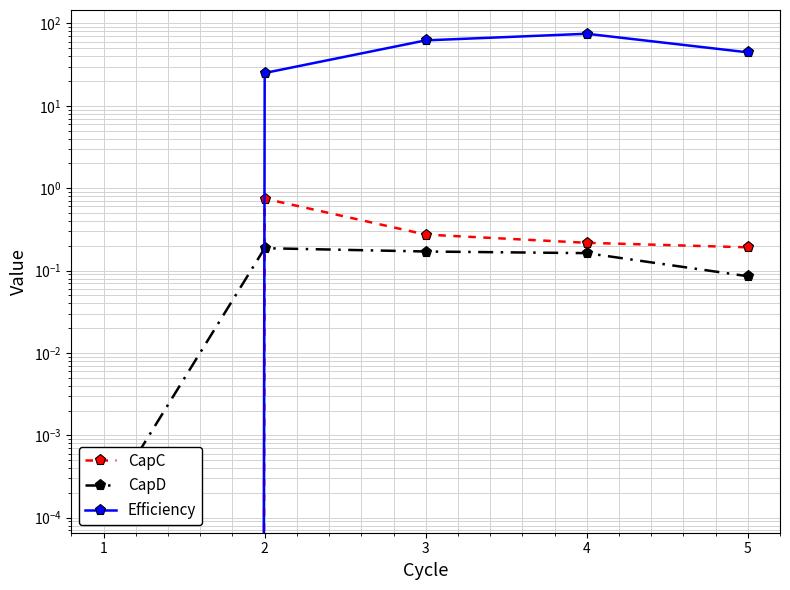

True or false: CapD and CapC cross at least once.

True